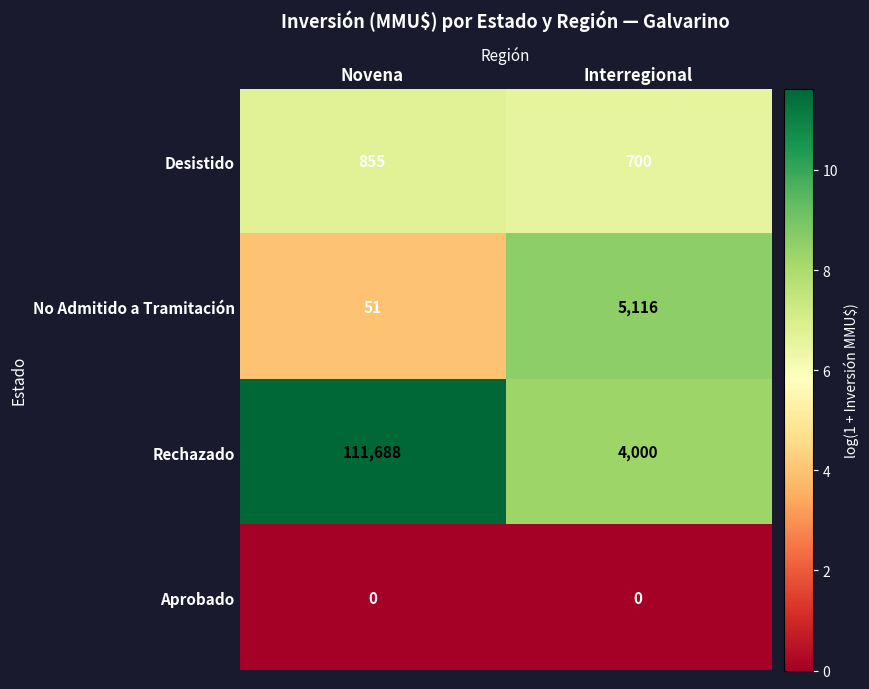

Rank the series by their maximum value, from highest to lowest.

Rechazado, No Admitido a Tramitación, Desistido, Aprobado